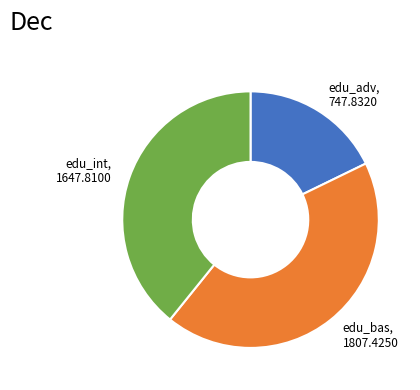

Count the number of slices in the pie.

3